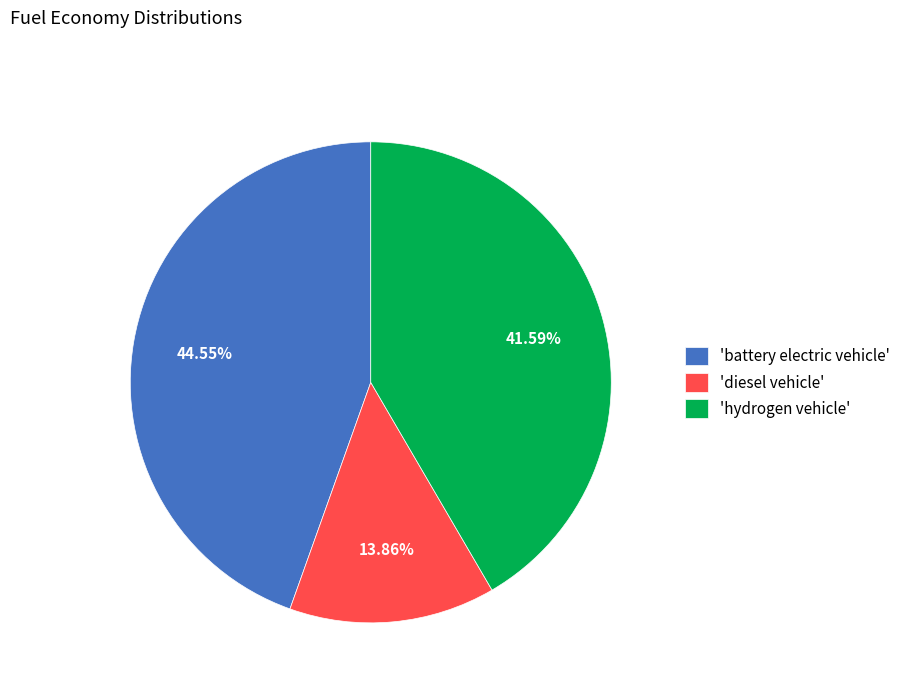

Which has a higher value, 'battery electric vehicle' or 'hydrogen vehicle'?

'battery electric vehicle'